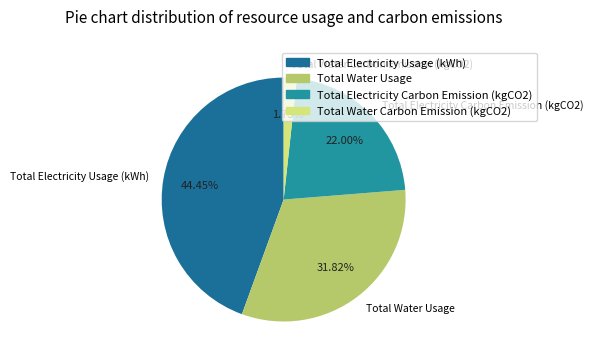

Does Total Water Usage represent more than half of the total?

No